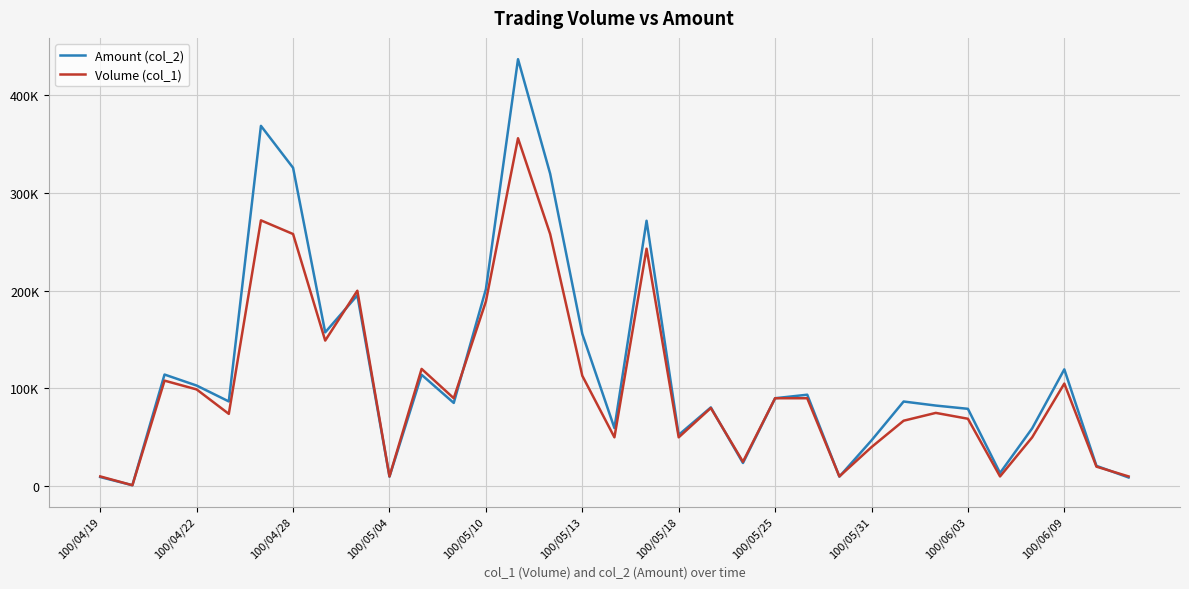

How many interior local valleys does the Amount (col_2) series have?

10